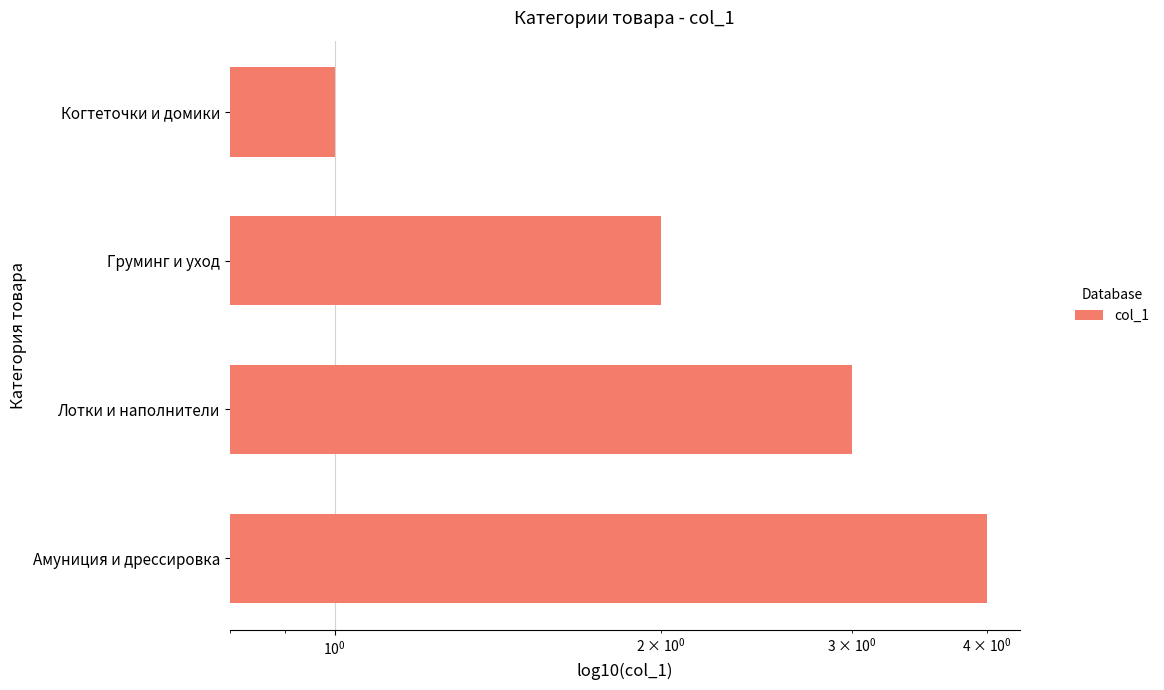

What is the change in value from Когтеточки и домики to Амуниция и дрессировка?

+3